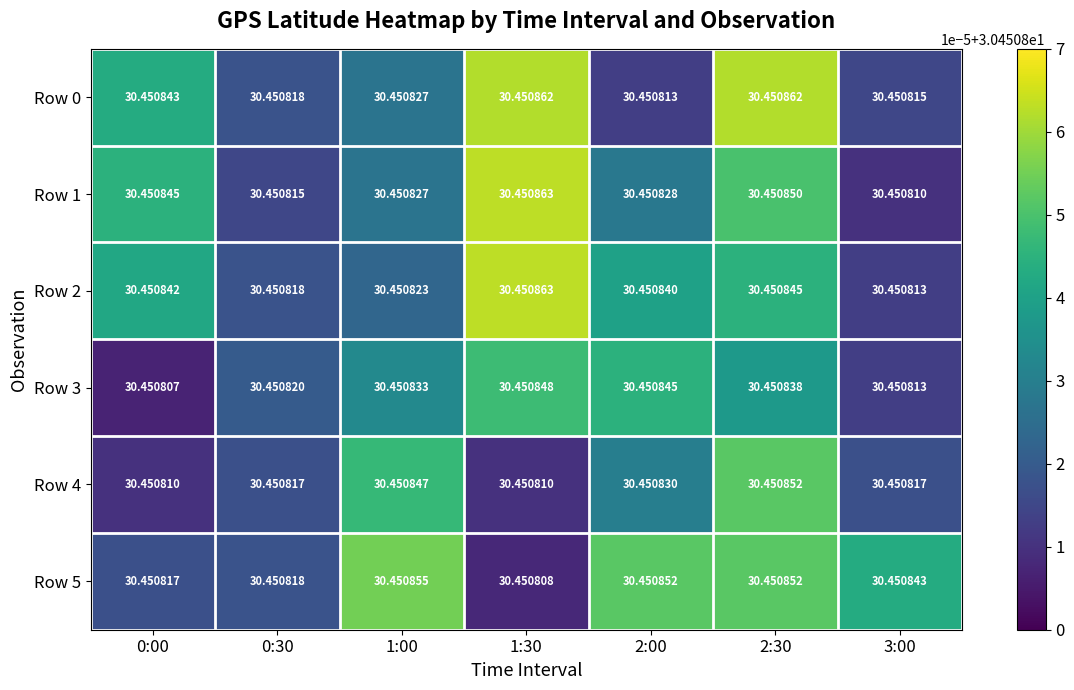

Between 1:30 and 2:30, which is larger?

1:30